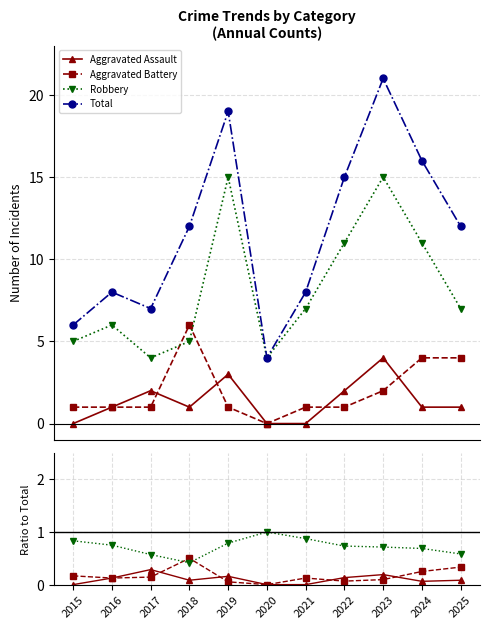

Which category has the lowest value in the Total series?

2020